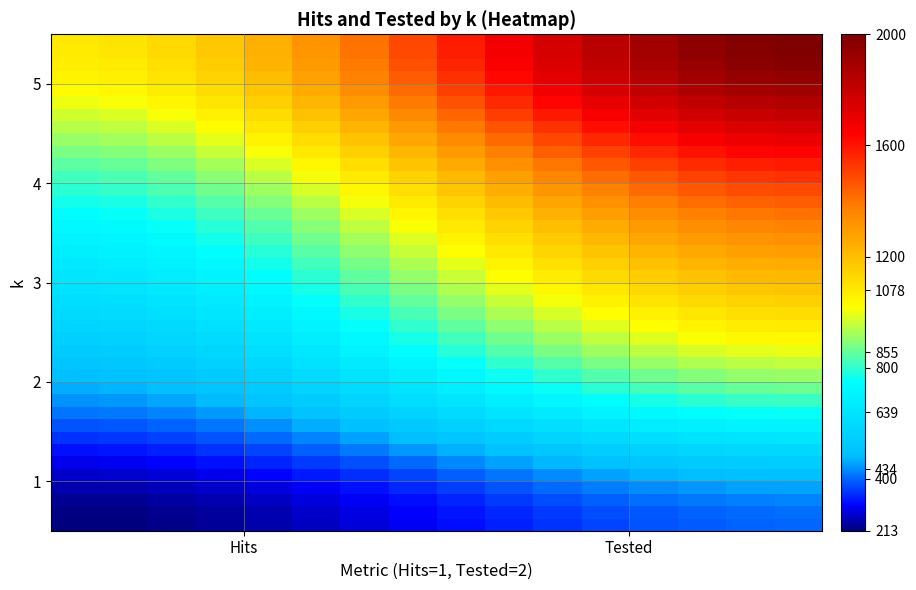

How many series are shown in this chart?

40